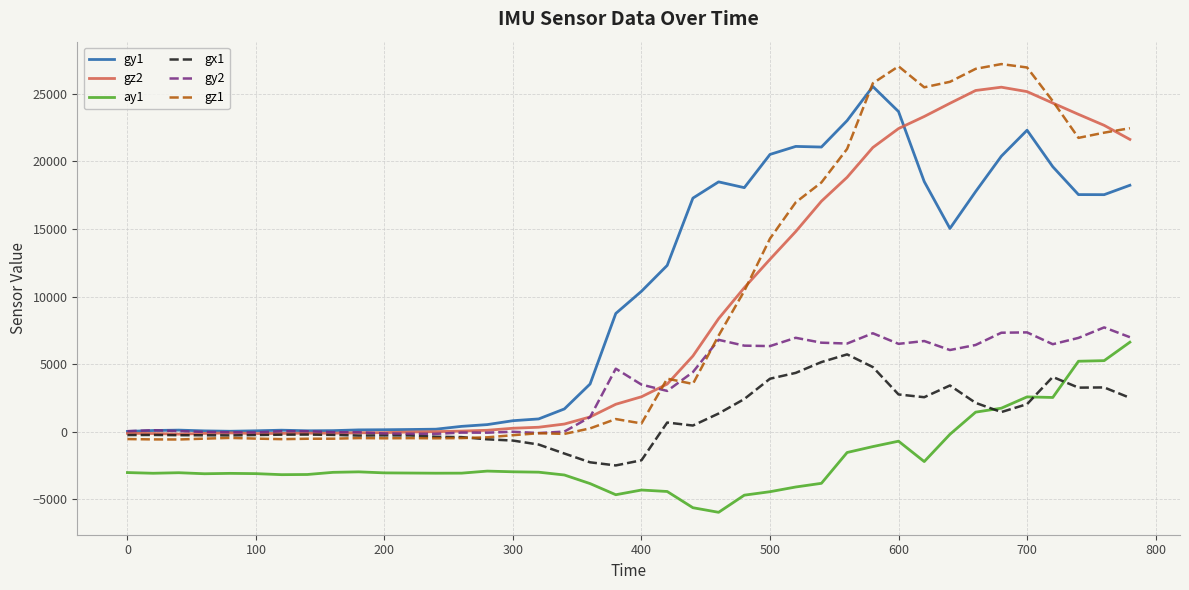

Which series has the largest range (max minus min)?

gz1